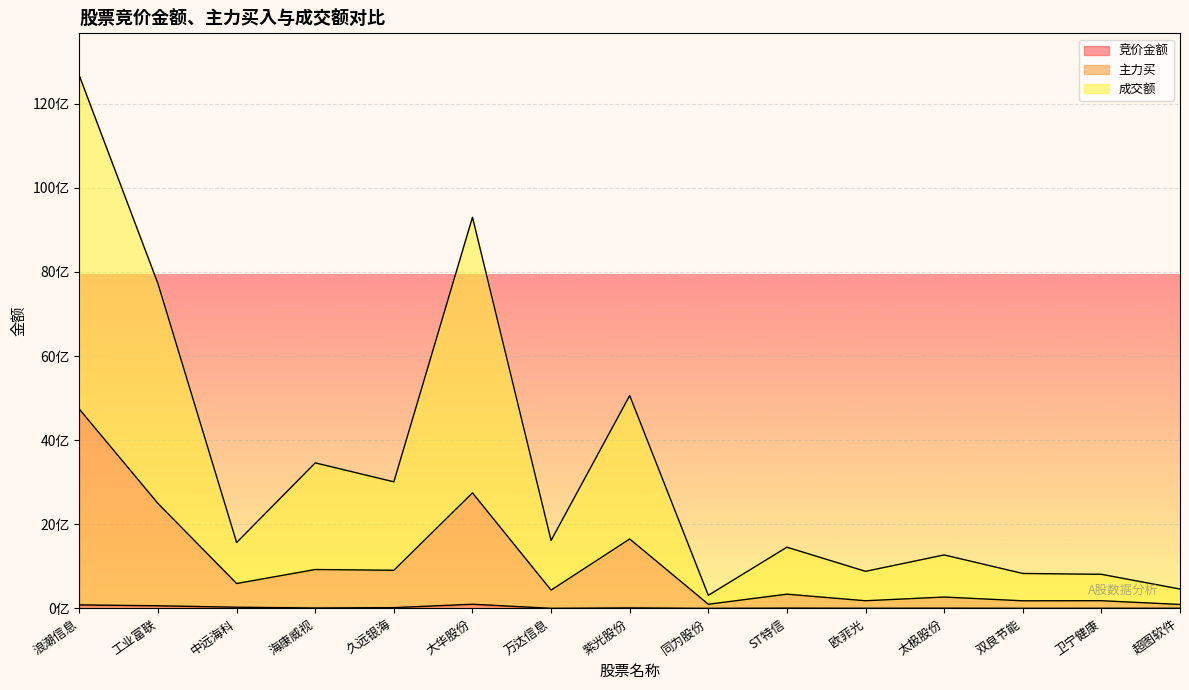

At which category does 主力买 reach its first local valley?

中远海科